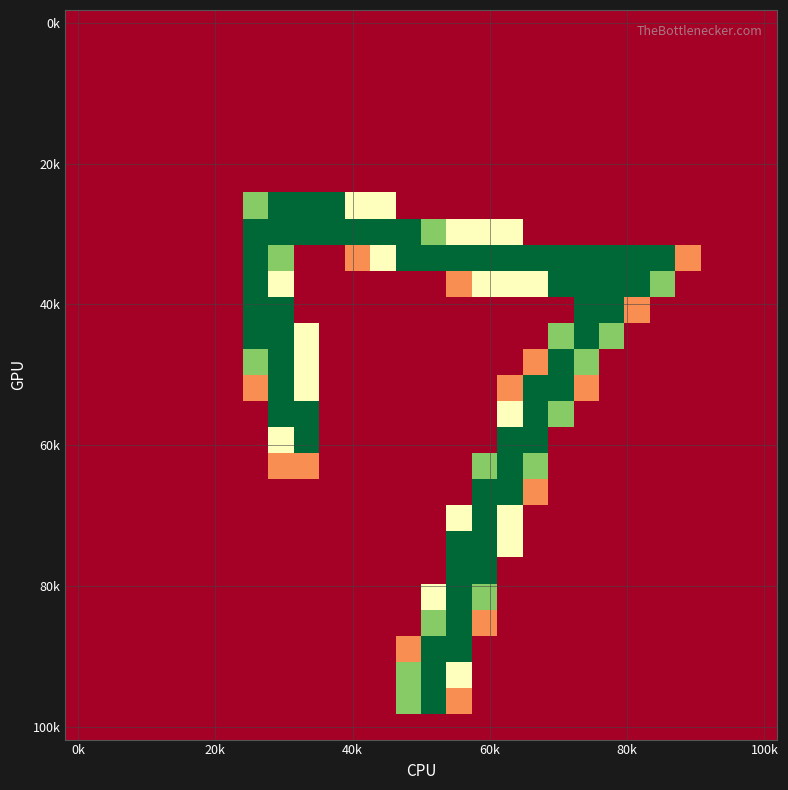

What is the greatest value displayed?

255